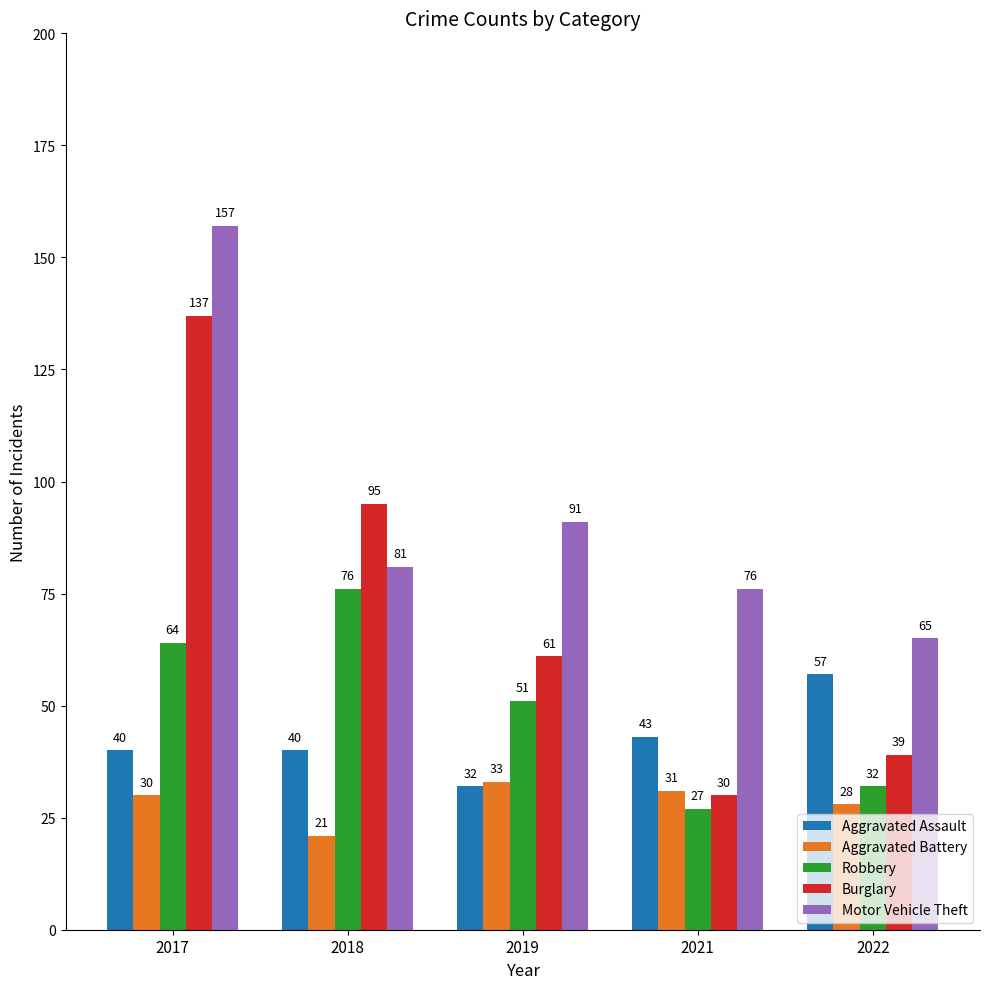

Reading left to right, transcribe all the data shown in this chart.

Aggravated Assault: 2017=40	2018=40	2019=32	2021=43	2022=57
Aggravated Battery: 2017=30	2018=21	2019=33	2021=31	2022=28
Robbery: 2017=64	2018=76	2019=51	2021=27	2022=32
Burglary: 2017=137	2018=95	2019=61	2021=30	2022=39
Motor Vehicle Theft: 2017=157	2018=81	2019=91	2021=76	2022=65